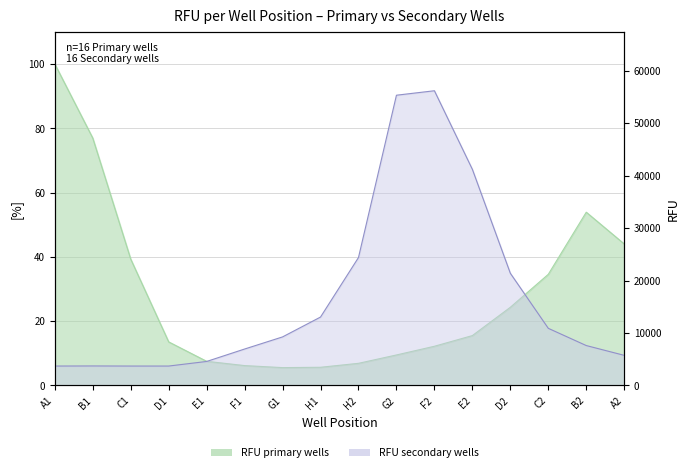

How many interior local valleys does the RFU (primary wells) series have?

1